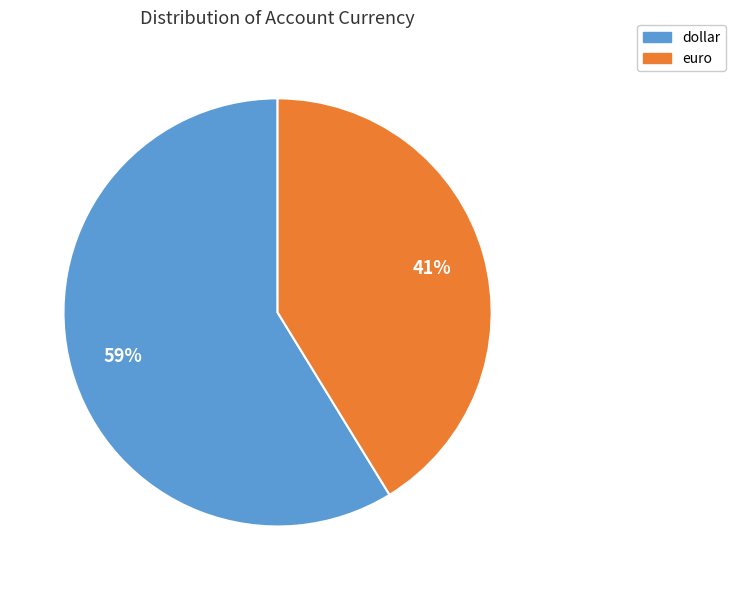

What is the ratio of the value at dollar to the value at euro?

1.4